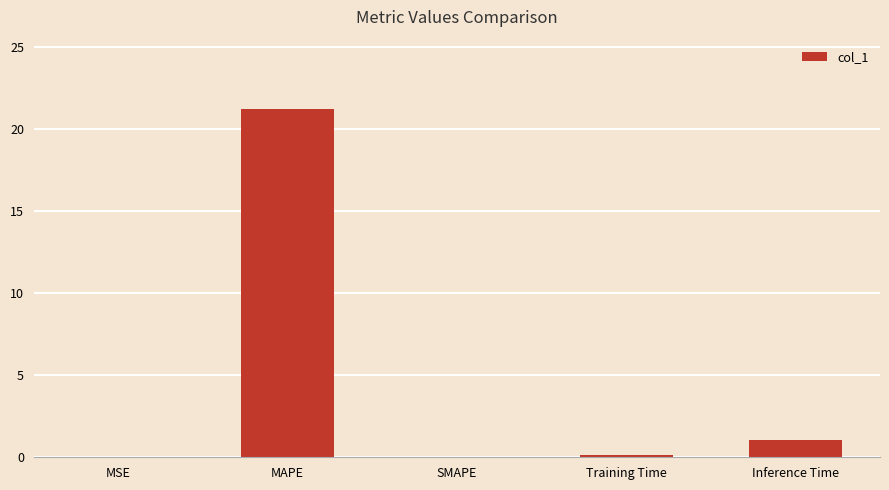

Which has a higher value, SMAPE or MAPE?

MAPE